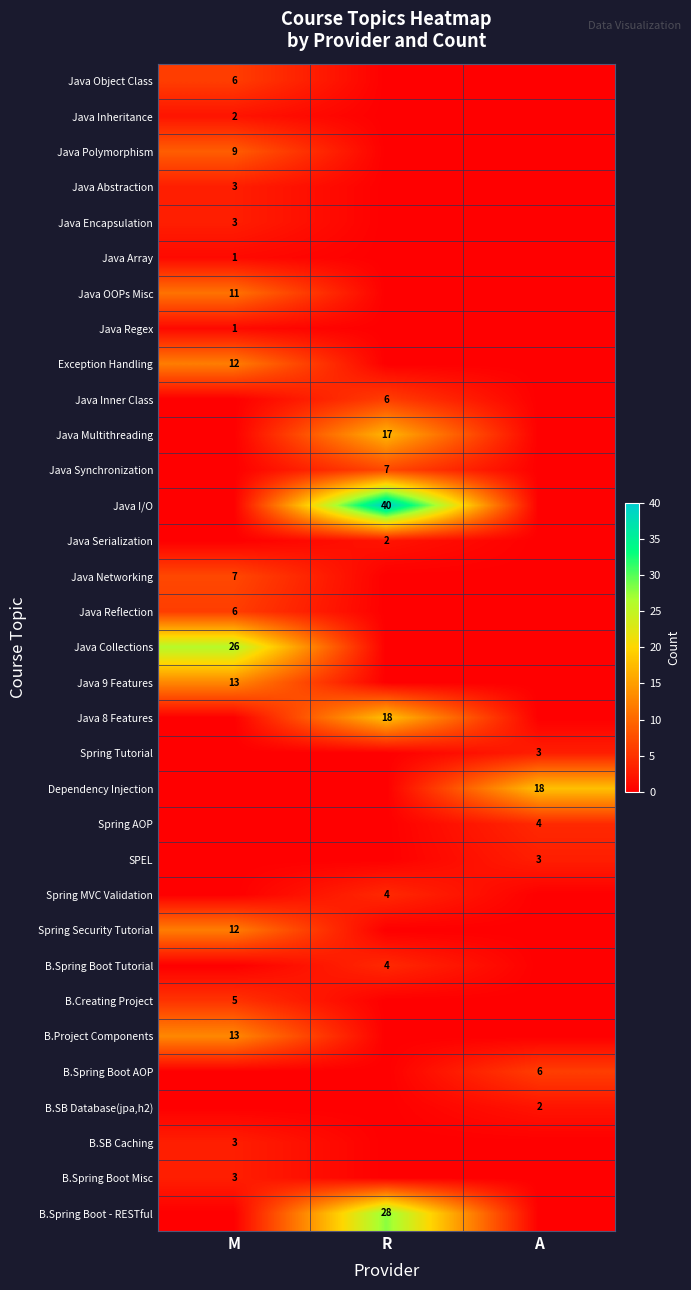

What is the total value across all series at A?

36